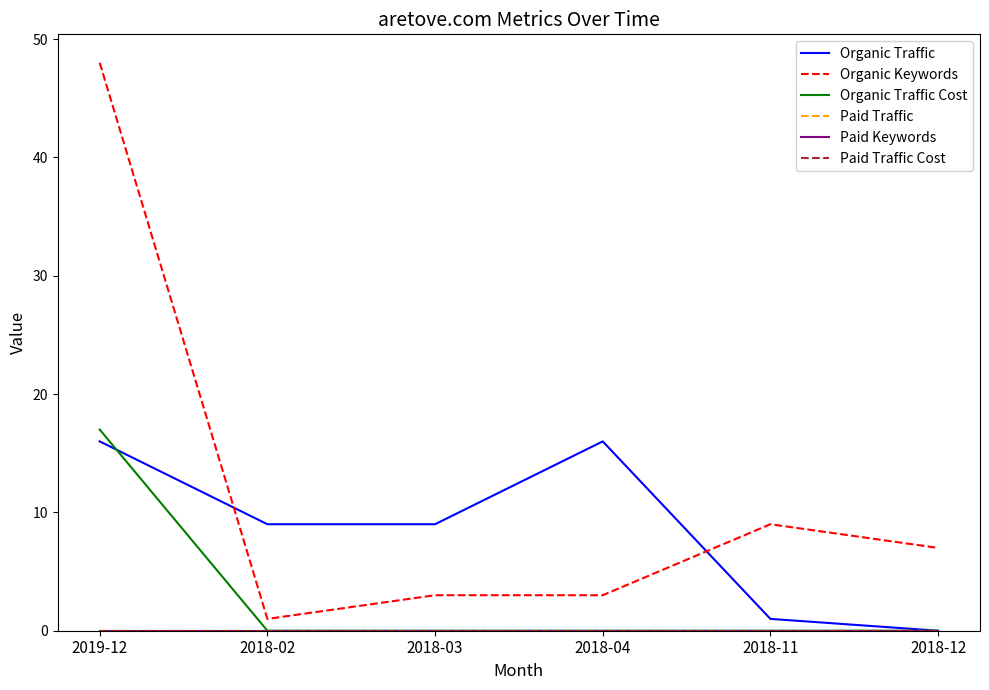

Does the chart display data point markers on the line(s)?

No